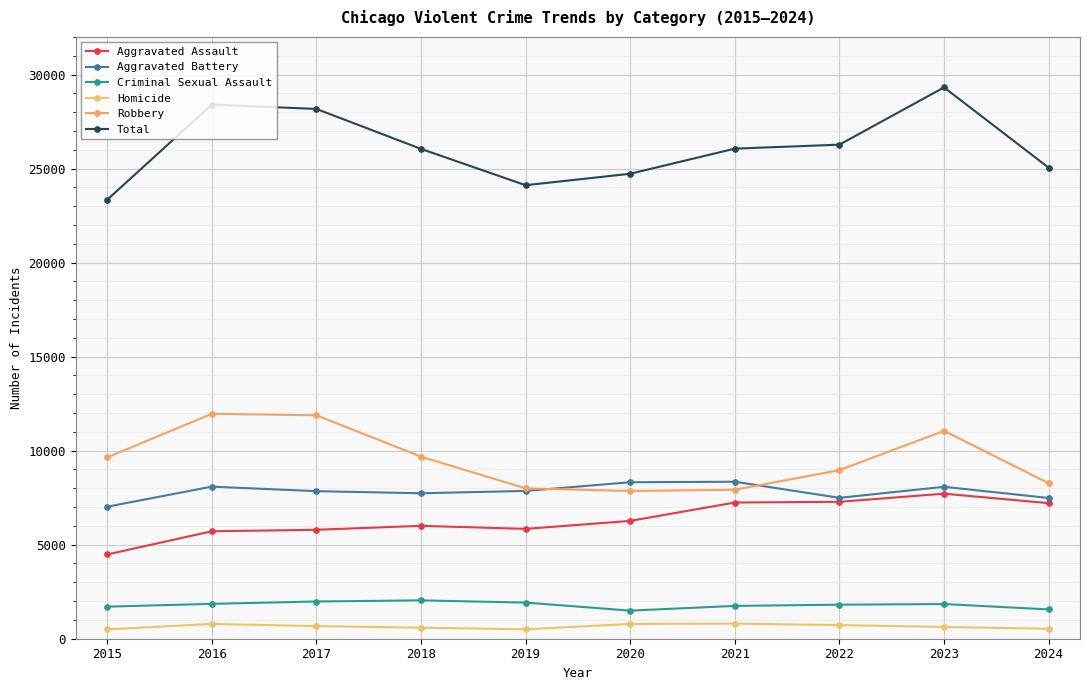

Read the Homicide value at 2022, to the nearest 10.

720